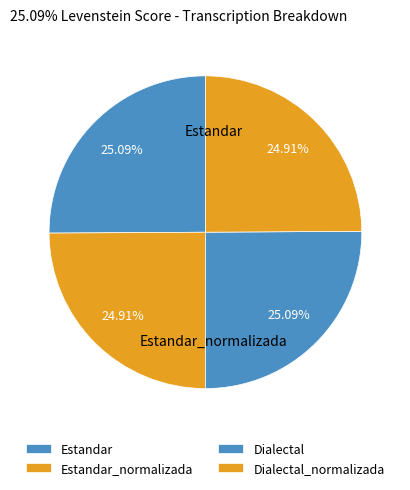

Which category has the biggest portion of the pie?

Estandar